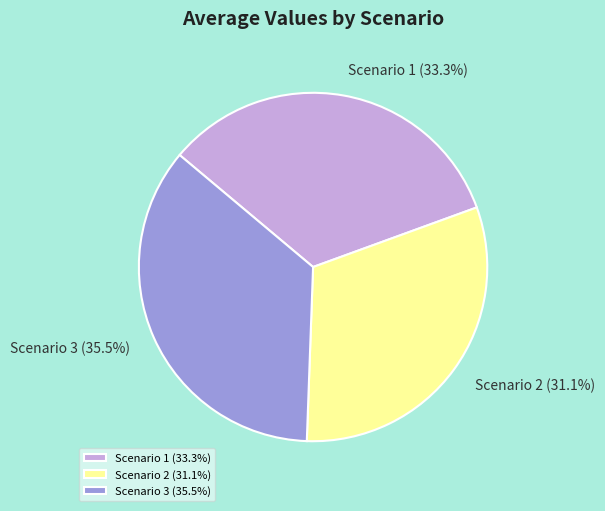

How many slices are in this pie chart?

3